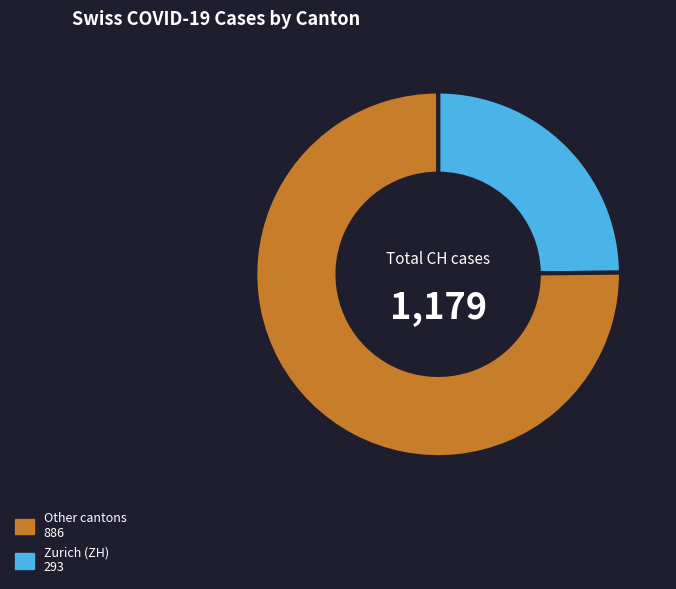

Does any single category account for the majority?

Yes